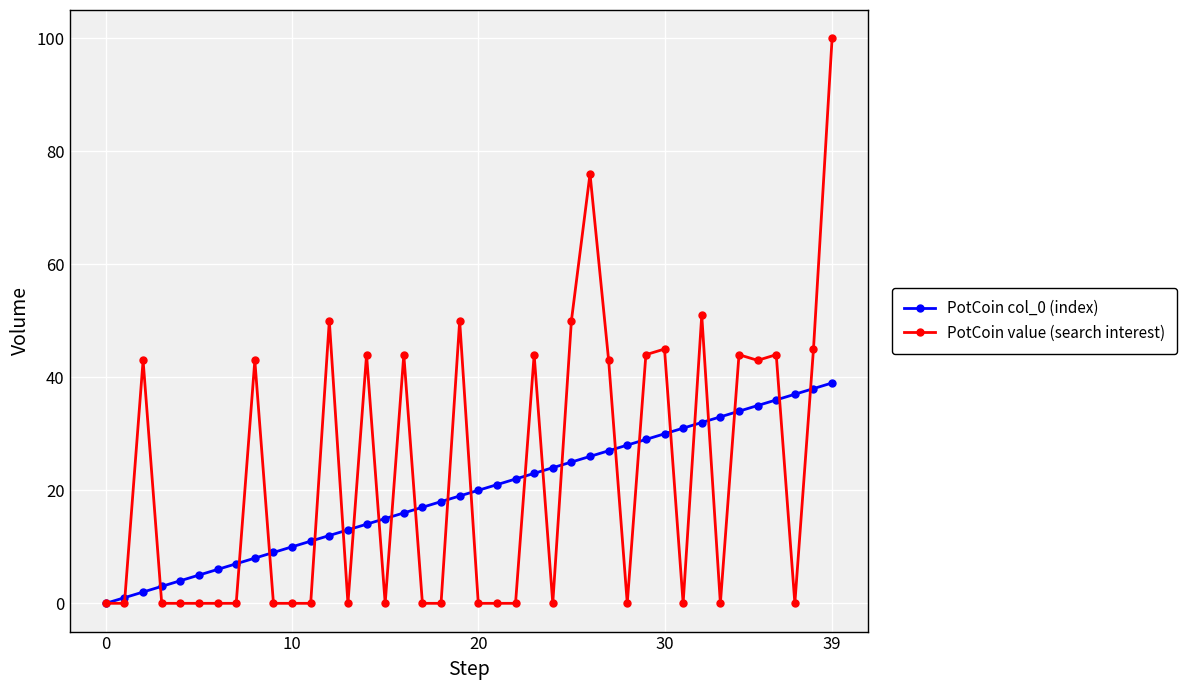

List the series in order of their peak value, lowest first.

PotCoin col_0 (index), PotCoin value (search interest)